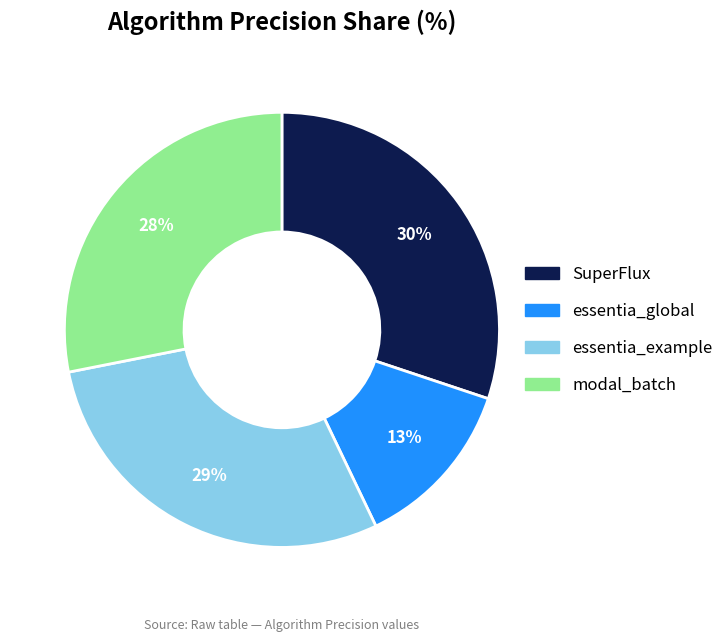

How many slices are in this pie chart?

4